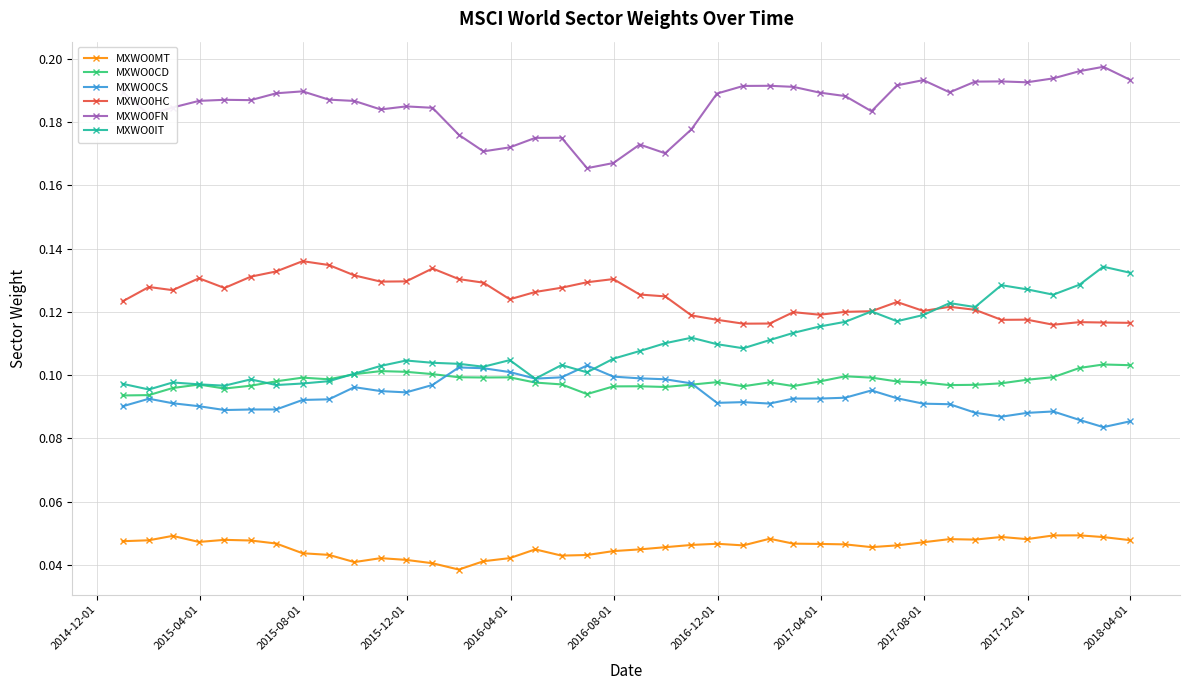

True or false: MXWO0FN has more than 1 points higher than both neighbors.

True